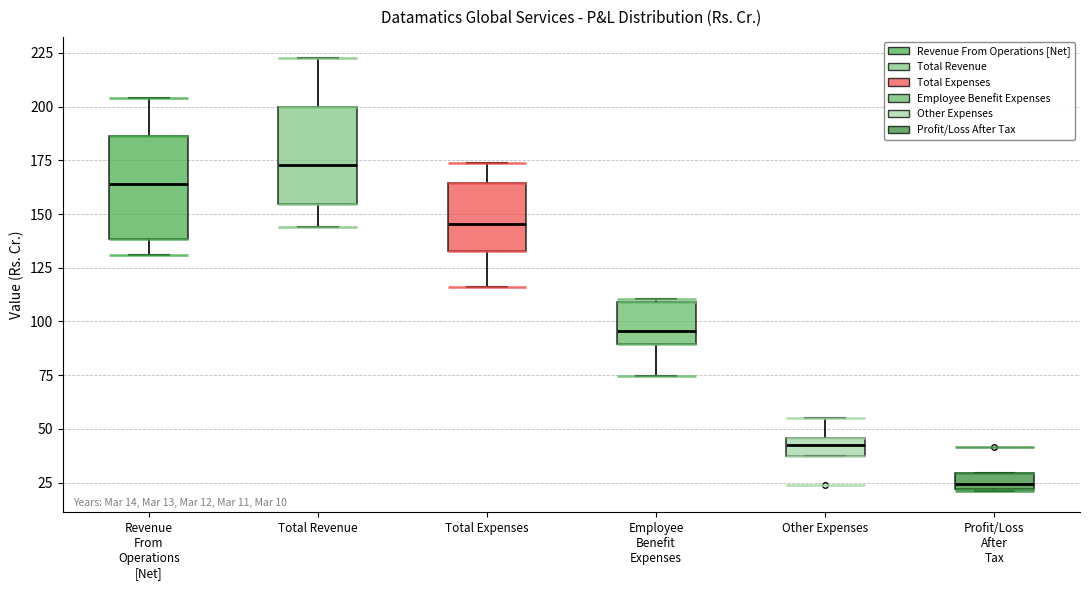

Which box has the lowest median line?

Profit/Loss After Tax